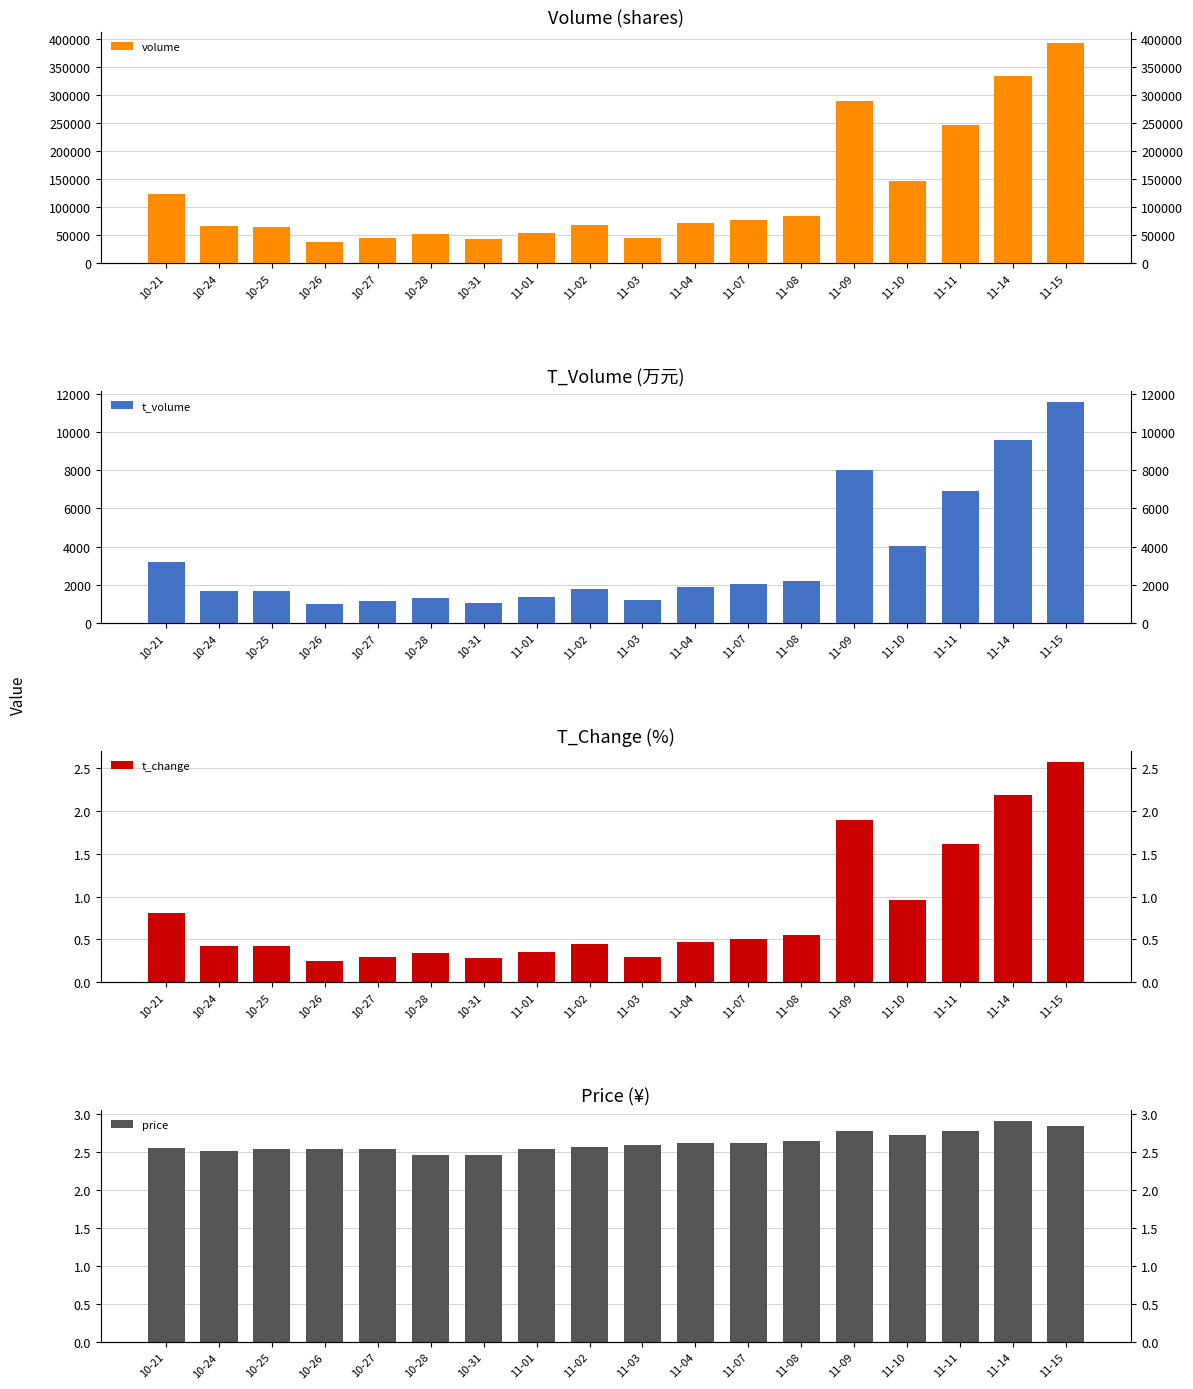

Reading left to right, what are all the values shown in this chart?

volume: 10-21=124615.0	10-24=66571.0	10-25=64989.0	10-26=39094.0	10-27=45907.0	10-28=51907.0	10-31=43111.0	11-01=53994.0	11-02=68964.0	11-03=45770.0	11-04=72256.0	11-07=77577.0	11-08=84070.0	11-09=290592.0	11-10=147938.0	11-11=247626.0	11-14=334401.0	11-15=394118.0
t_volume: 10-21=3190.0	10-24=1675.0	10-25=1650.0	10-26=992.0	10-27=1165.0	10-28=1284.0	10-31=1054.0	11-01=1343.0	11-02=1762.0	11-03=1179.0	11-04=1878.0	11-07=2024.0	11-08=2206.0	11-09=7997.0	11-10=4043.0	11-11=6911.0	11-14=9585.0	11-15=11574.0
t_change: 10-21=0.8	10-24=0.4	10-25=0.4	10-26=0.2	10-27=0.3	10-28=0.3	10-31=0.3	11-01=0.3	11-02=0.5	11-03=0.3	11-04=0.5	11-07=0.5	11-08=0.6	11-09=1.9	11-10=1.0	11-11=1.6	11-14=2.2	11-15=2.6
price: 10-21=2.5	10-24=2.5	10-25=2.5	10-26=2.5	10-27=2.5	10-28=2.5	10-31=2.5	11-01=2.5	11-02=2.6	11-03=2.6	11-04=2.6	11-07=2.6	11-08=2.6	11-09=2.8	11-10=2.7	11-11=2.8	11-14=2.9	11-15=2.9